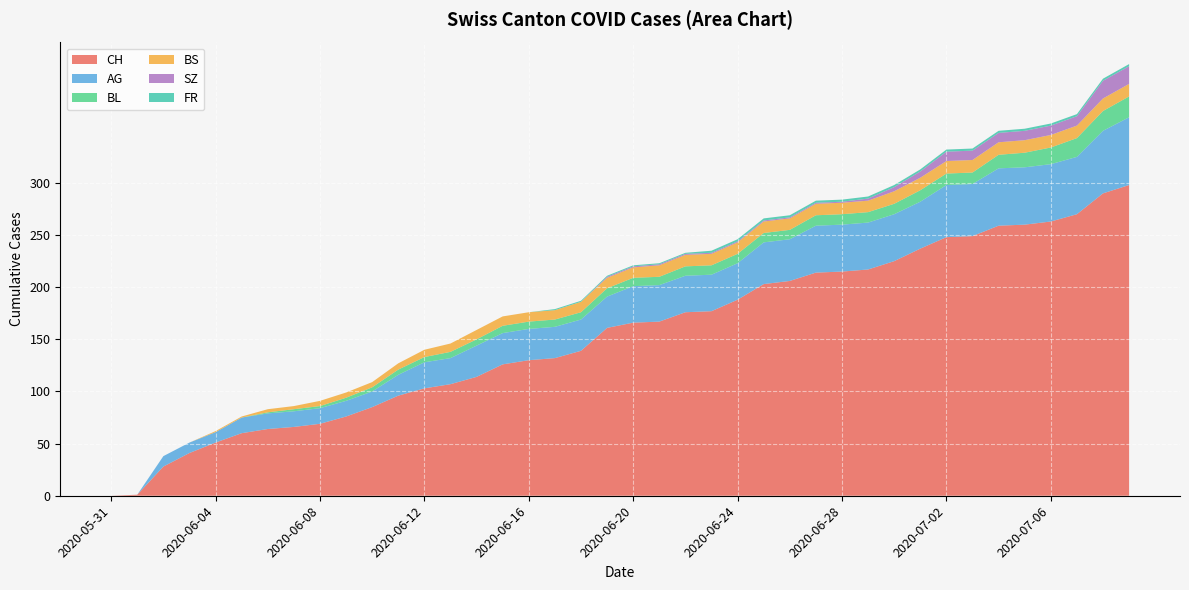

Reading right to left, transcribe all the data shown in this chart.

CH: 2020-07-09=298	2020-07-08=290	2020-07-07=270	2020-07-06=263	2020-07-05=260	2020-07-04=259	2020-07-03=249	2020-07-02=248	2020-07-01=237	2020-06-30=225	2020-06-29=217	2020-06-28=215	2020-06-27=214	2020-06-26=206	2020-06-25=203	2020-06-24=188	2020-06-23=177	2020-06-22=176	2020-06-21=167	2020-06-20=166	2020-06-19=161	2020-06-18=139	2020-06-17=132	2020-06-16=130	2020-06-15=126	2020-06-14=114	2020-06-13=107	2020-06-12=103	2020-06-11=96	2020-06-10=85	2020-06-09=76	2020-06-08=69	2020-06-07=66	2020-06-06=64	2020-06-05=60	2020-06-04=51	2020-06-03=41	2020-06-02=28	2020-06-01=1	2020-05-31=0
AG: 2020-07-09=65	2020-07-08=60	2020-07-07=55	2020-07-06=55	2020-07-05=55	2020-07-04=55	2020-07-03=50	2020-07-02=50	2020-07-01=45	2020-06-30=45	2020-06-29=45	2020-06-28=45	2020-06-27=45	2020-06-26=40	2020-06-25=40	2020-06-24=35	2020-06-23=35	2020-06-22=35	2020-06-21=35	2020-06-20=35	2020-06-19=30	2020-06-18=30	2020-06-17=30	2020-06-16=30	2020-06-15=30	2020-06-14=30	2020-06-13=25	2020-06-12=25	2020-06-11=20	2020-06-10=15	2020-06-09=15	2020-06-08=15	2020-06-07=15	2020-06-06=15	2020-06-05=15	2020-06-04=10	2020-06-03=10	2020-06-02=10	2020-06-01=0	2020-05-31=0
BL: 2020-07-09=20	2020-07-08=19	2020-07-07=18	2020-07-06=16	2020-07-05=14	2020-07-04=13	2020-07-03=11	2020-07-02=11	2020-07-01=11	2020-06-30=10	2020-06-29=10	2020-06-28=10	2020-06-27=10	2020-06-26=9	2020-06-25=9	2020-06-24=9	2020-06-23=9	2020-06-22=9	2020-06-21=8	2020-06-20=8	2020-06-19=8	2020-06-18=7	2020-06-17=7	2020-06-16=7	2020-06-15=7	2020-06-14=6	2020-06-13=6	2020-06-12=5	2020-06-11=5	2020-06-10=4	2020-06-09=3	2020-06-08=2	2020-06-07=2	2020-06-06=1	2020-06-05=0	2020-06-04=0	2020-06-03=0	2020-06-02=0	2020-06-01=0	2020-05-31=0
BS: 2020-07-09=12	2020-07-08=12	2020-07-07=12	2020-07-06=12	2020-07-05=12	2020-07-04=12	2020-07-03=12	2020-07-02=12	2020-07-01=12	2020-06-30=12	2020-06-29=11	2020-06-28=11	2020-06-27=11	2020-06-26=11	2020-06-25=11	2020-06-24=11	2020-06-23=11	2020-06-22=11	2020-06-21=11	2020-06-20=10	2020-06-19=10	2020-06-18=10	2020-06-17=9	2020-06-16=9	2020-06-15=9	2020-06-14=9	2020-06-13=8	2020-06-12=7	2020-06-11=6	2020-06-10=5	2020-06-09=5	2020-06-08=5	2020-06-07=3	2020-06-06=3	2020-06-05=1	2020-06-04=1	2020-06-03=0	2020-06-02=0	2020-06-01=0	2020-05-31=0
SZ: 2020-07-09=17	2020-07-08=17	2020-07-07=9	2020-07-06=9	2020-07-05=9	2020-07-04=9	2020-07-03=9	2020-07-02=9	2020-07-01=6	2020-06-30=4	2020-06-29=2	2020-06-28=1	2020-06-27=1	2020-06-26=1	2020-06-25=1	2020-06-24=1	2020-06-23=1	2020-06-22=1	2020-06-21=1	2020-06-20=1	2020-06-19=1	2020-06-18=0	2020-06-17=0	2020-06-16=0	2020-06-15=0	2020-06-14=0	2020-06-13=0	2020-06-12=0	2020-06-11=0	2020-06-10=0	2020-06-09=0	2020-06-08=0	2020-06-07=0	2020-06-06=0	2020-06-05=0	2020-06-04=0	2020-06-03=0	2020-06-02=0	2020-06-01=0	2020-05-31=0
FR: 2020-07-09=2	2020-07-08=2	2020-07-07=2	2020-07-06=2	2020-07-05=2	2020-07-04=2	2020-07-03=2	2020-07-02=2	2020-07-01=2	2020-06-30=2	2020-06-29=2	2020-06-28=2	2020-06-27=2	2020-06-26=2	2020-06-25=2	2020-06-24=2	2020-06-23=2	2020-06-22=1	2020-06-21=1	2020-06-20=1	2020-06-19=1	2020-06-18=1	2020-06-17=1	2020-06-16=0	2020-06-15=0	2020-06-14=0	2020-06-13=0	2020-06-12=0	2020-06-11=0	2020-06-10=0	2020-06-09=0	2020-06-08=0	2020-06-07=0	2020-06-06=0	2020-06-05=0	2020-06-04=0	2020-06-03=0	2020-06-02=0	2020-06-01=0	2020-05-31=0